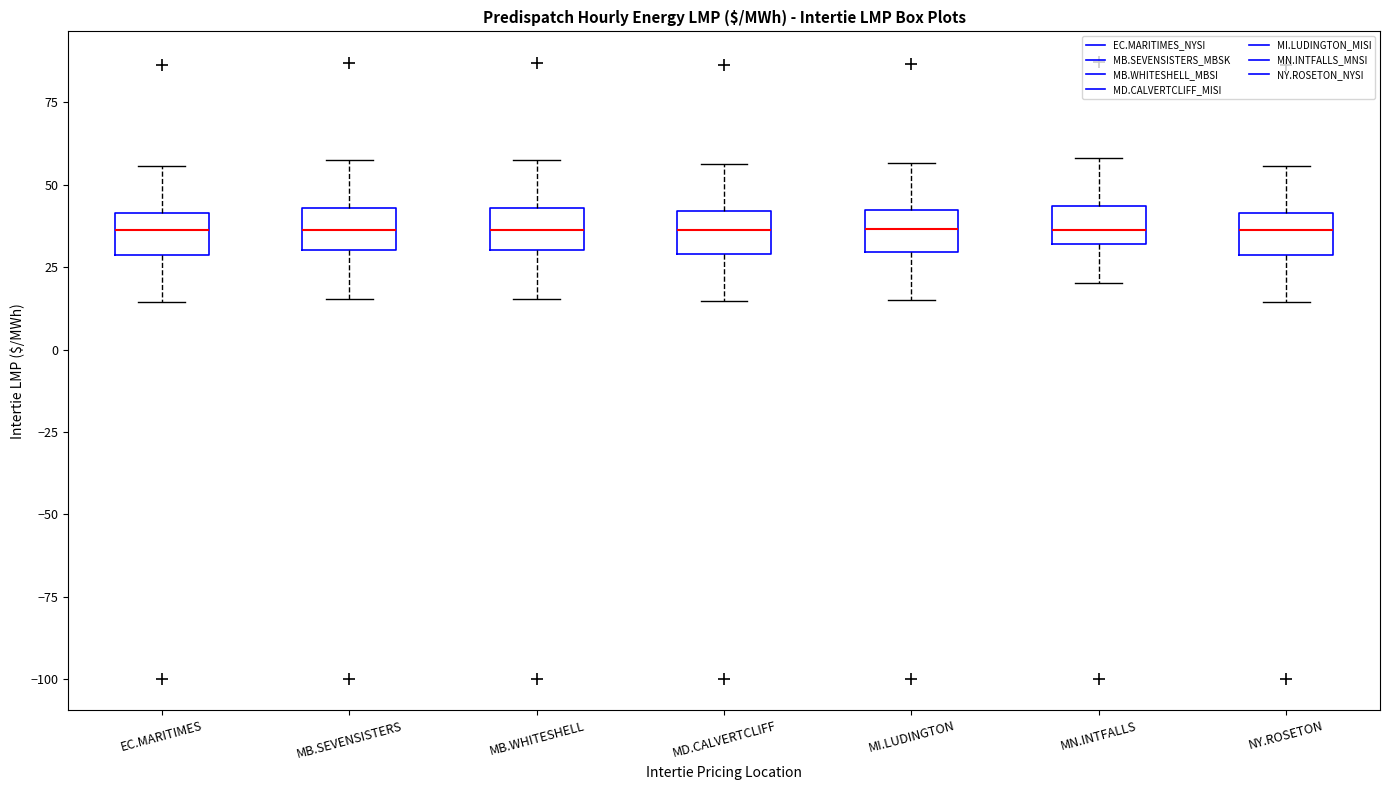

Where does the lower whisker of the box for EC.MARITIMES end on the y-axis? The values are not printed on the chart, so give them approximately, as read against the axis.

15